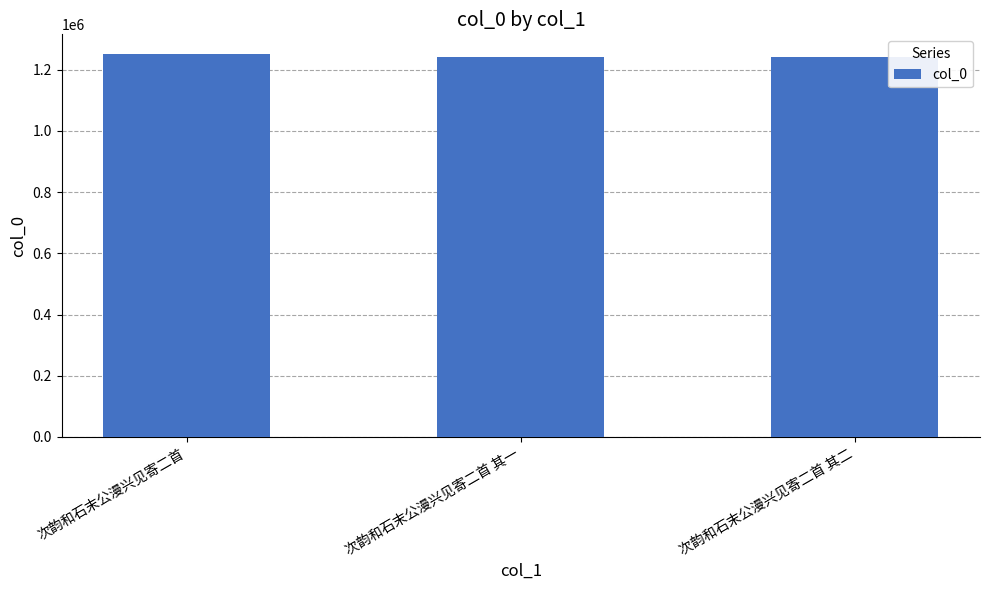

The value at 次韵和石末公漫兴见寄二首 其一 is 2154894. True or false?

False